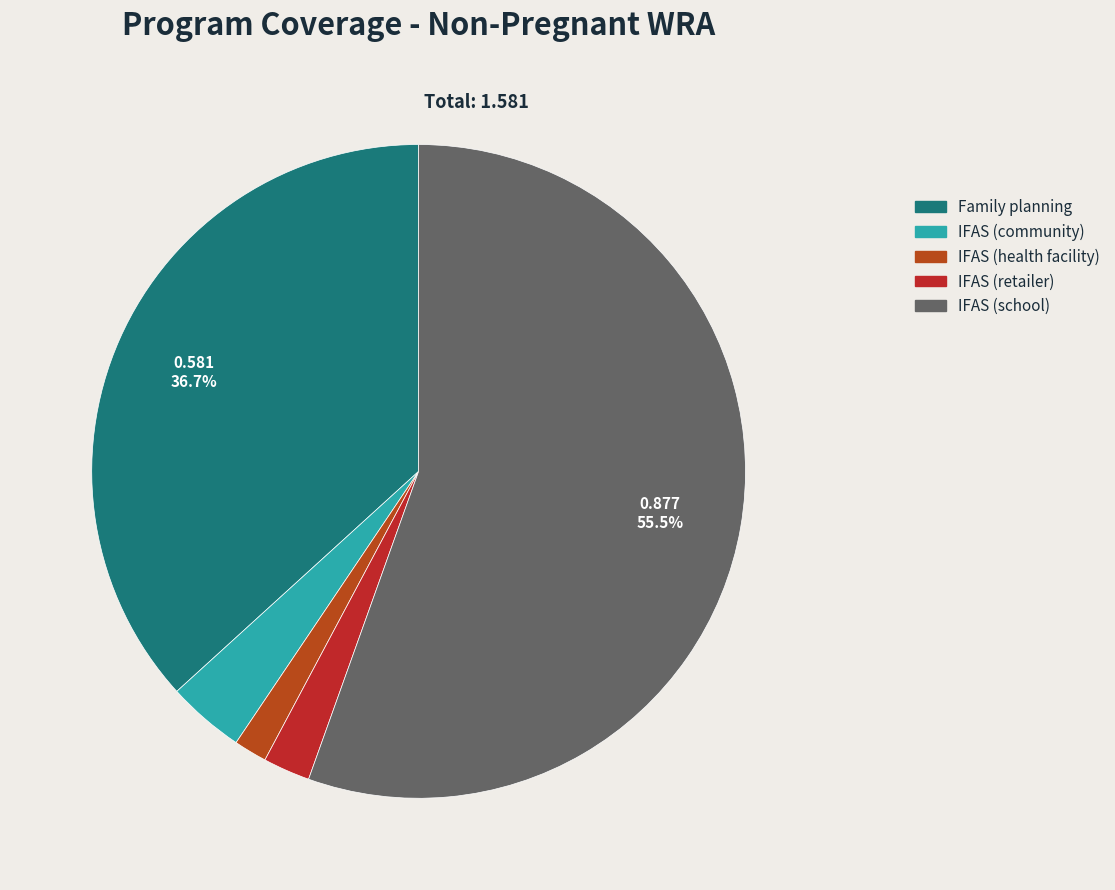

What portion of the pie excludes IFAS (retailer)?

97.7%